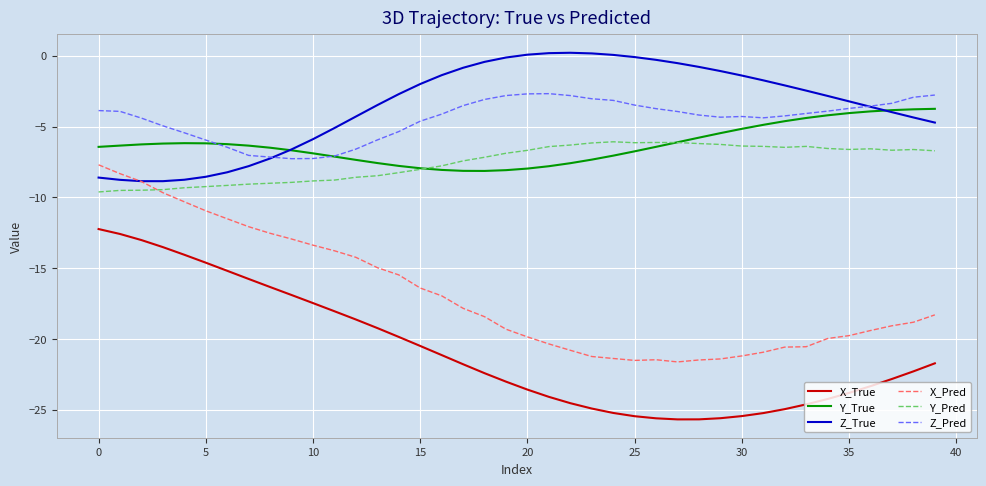

What is the maximum value shown in the chart?

0.2